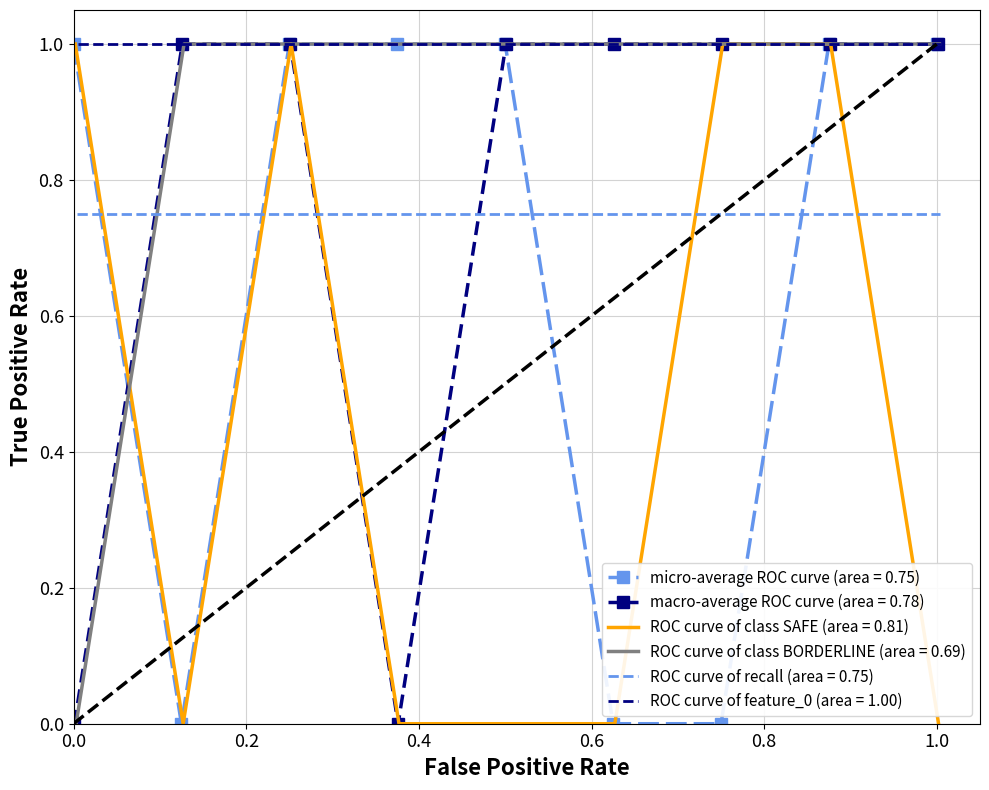

What is the value of the macro-average ROC curve (area = 0.78) point at the 5th from the left?

1